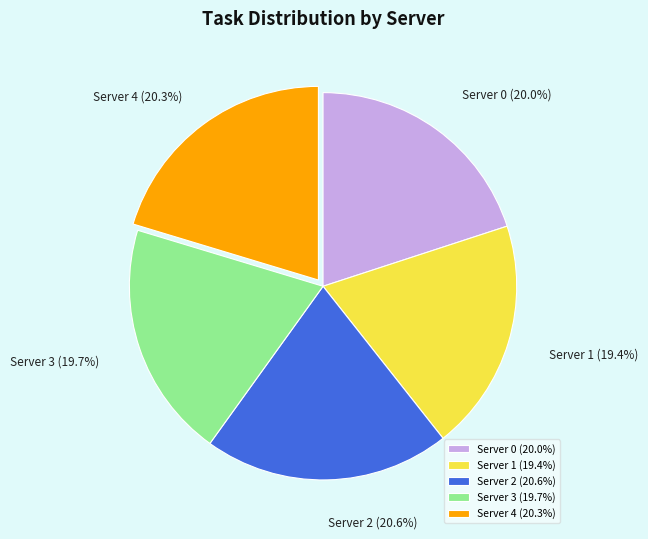

Does Server 4 represent more than half of the total?

No